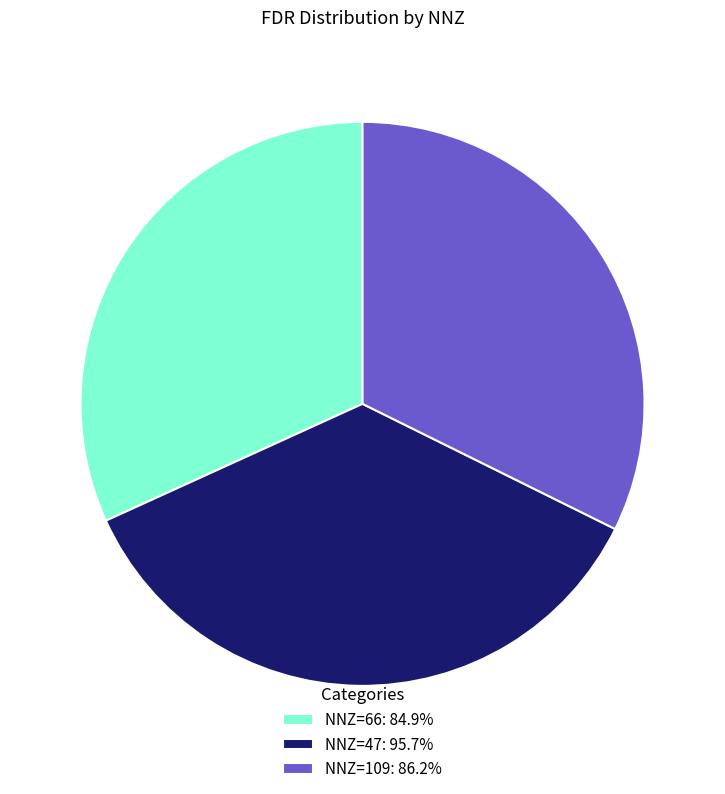

Is there any slice that represents more than half of the pie?

No